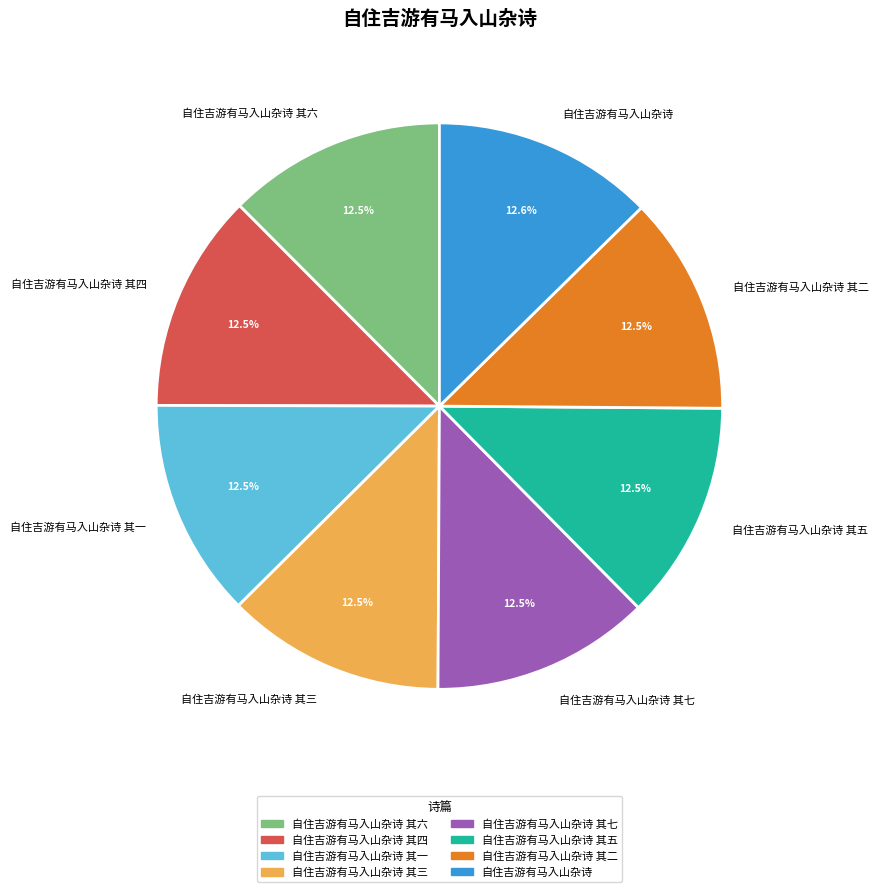

Combined, what portion of the pie is 自住吉游有马入山杂诗 其一 and 自住吉游有马入山杂诗 其二?

25.0%